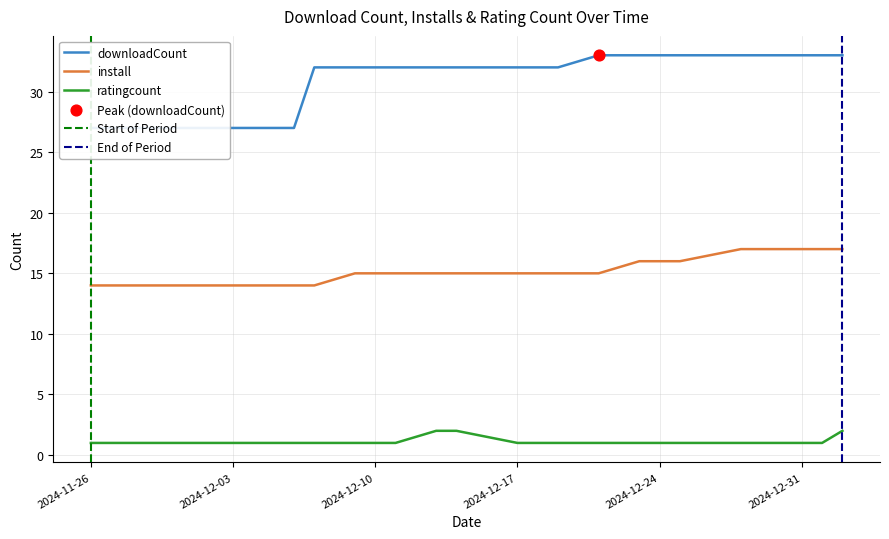

Which series contains the highest Y value?

downloadCount